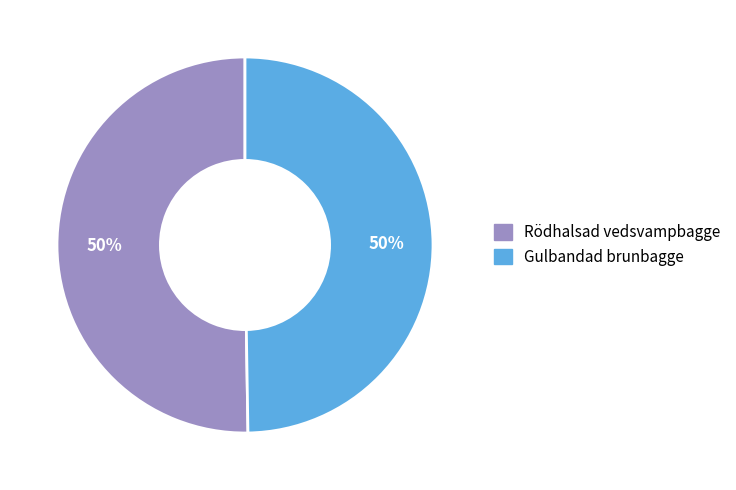

To the nearest percent, what is the average slice percentage?

50%